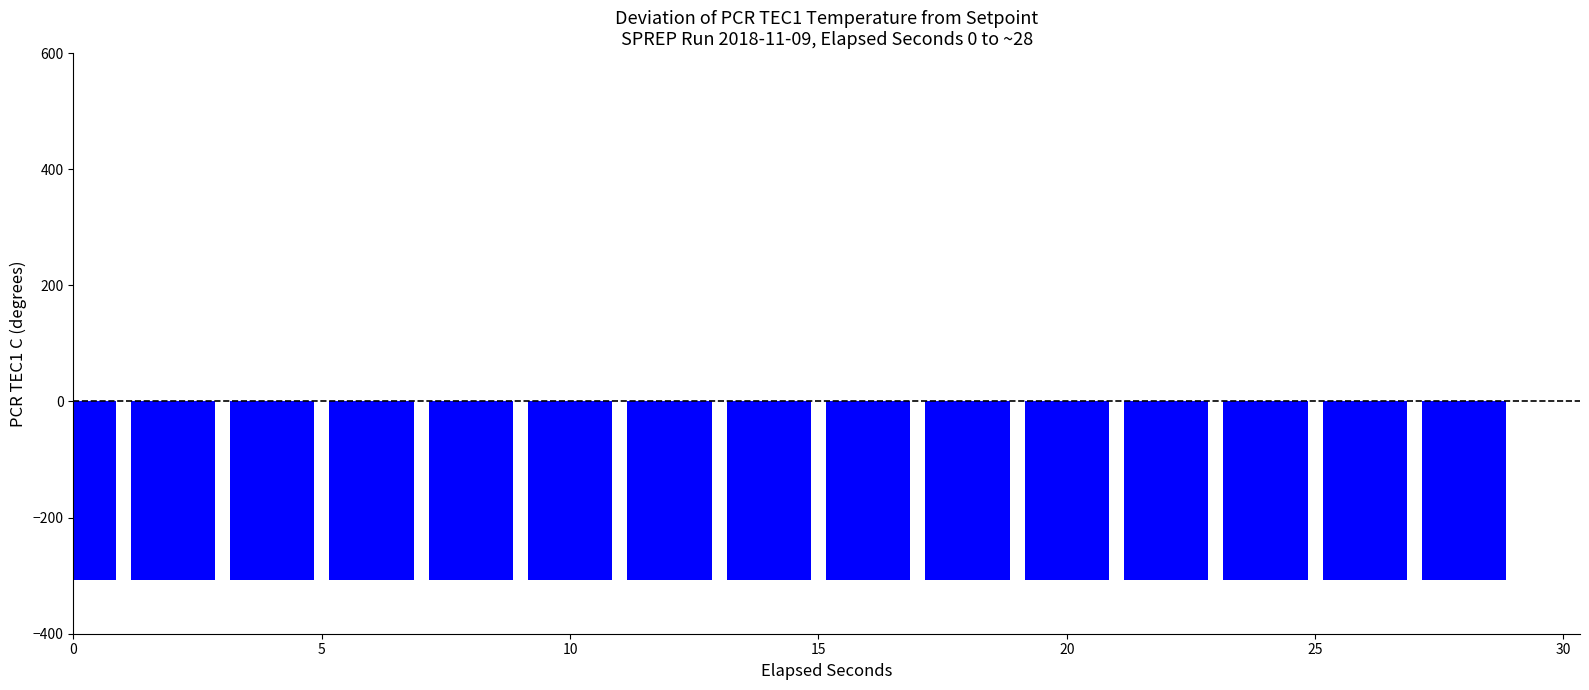

What is the average value?

-307.2